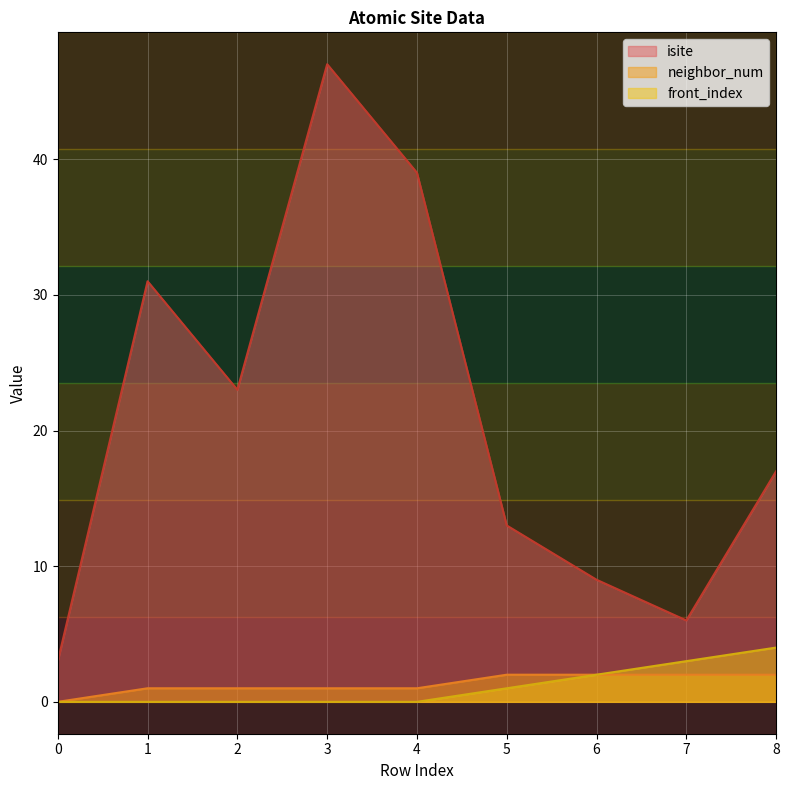

Rank the series by their maximum value, from highest to lowest.

isite, front_index, neighbor_num